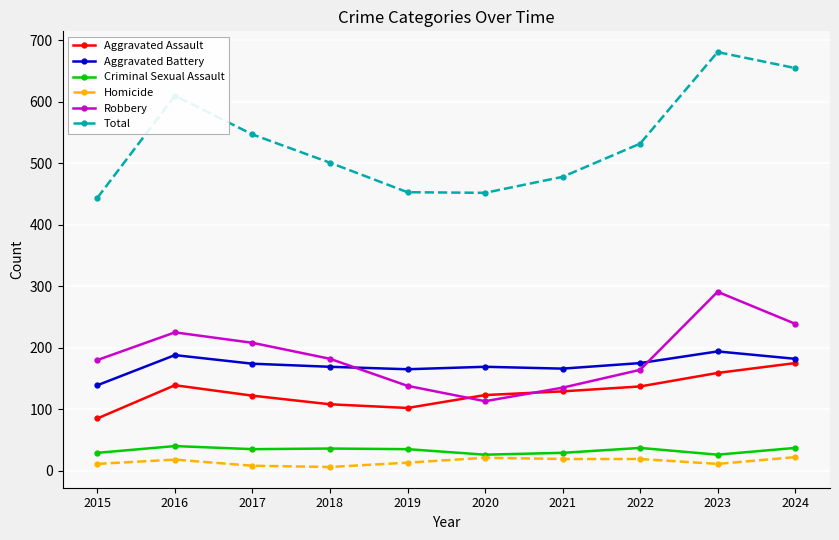

True or false: Aggravated Battery and Total cross at least once.

False